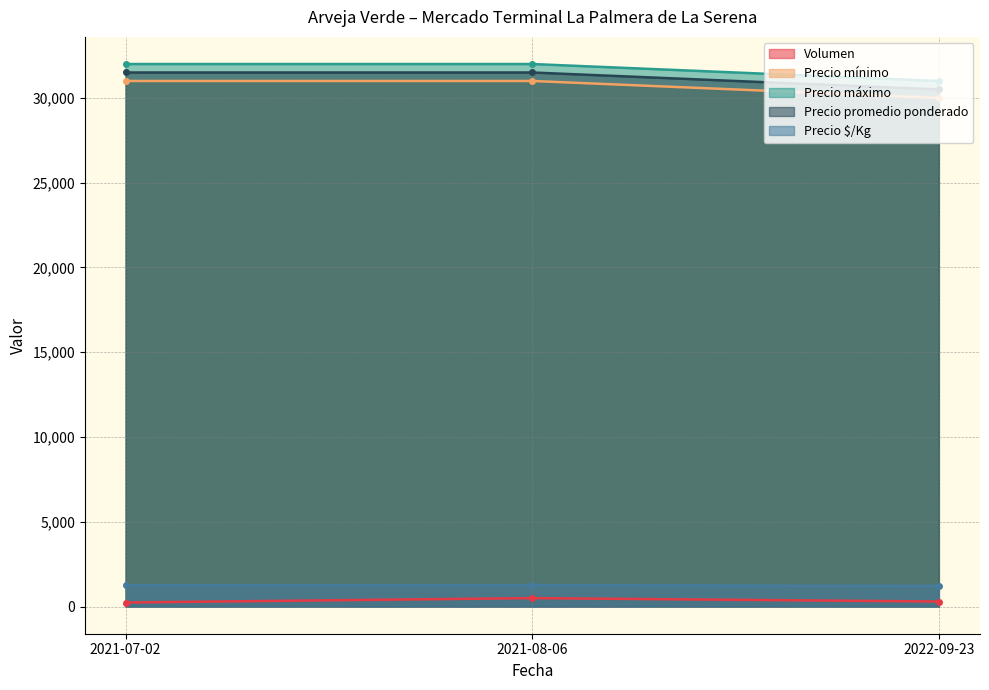

What is the value of the Precio mínimo point at the 1st from the left?

31000